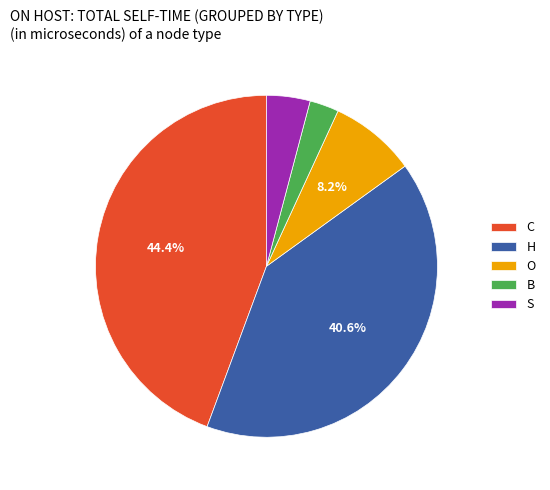

True or false: S accounts for 4% of the total.

True